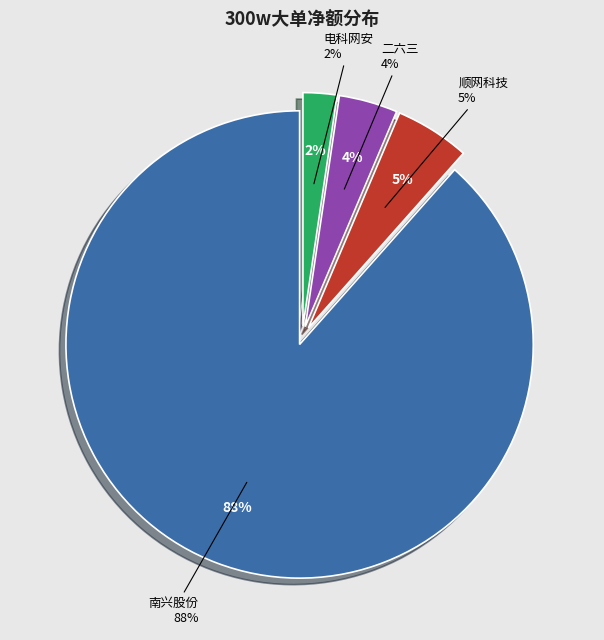

Is there a majority slice in this chart?

Yes